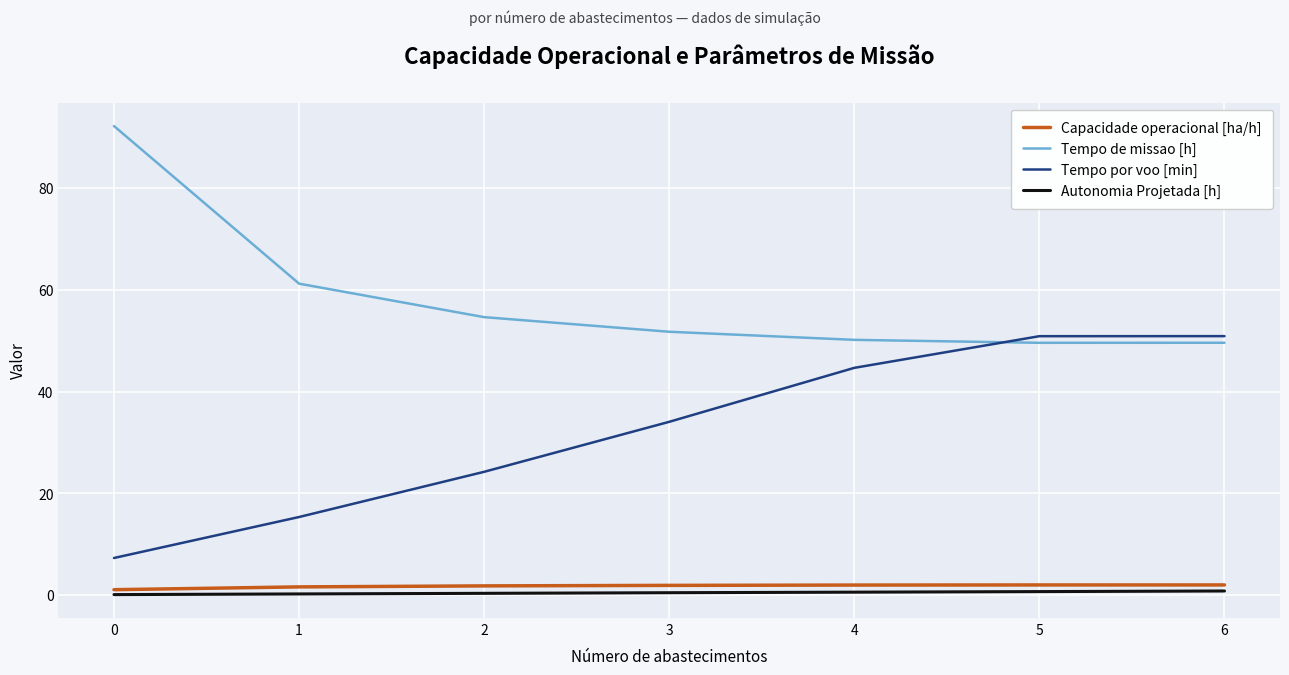

What is the sum of the Tempo de missao [h] values at 6 and 3?

101.3